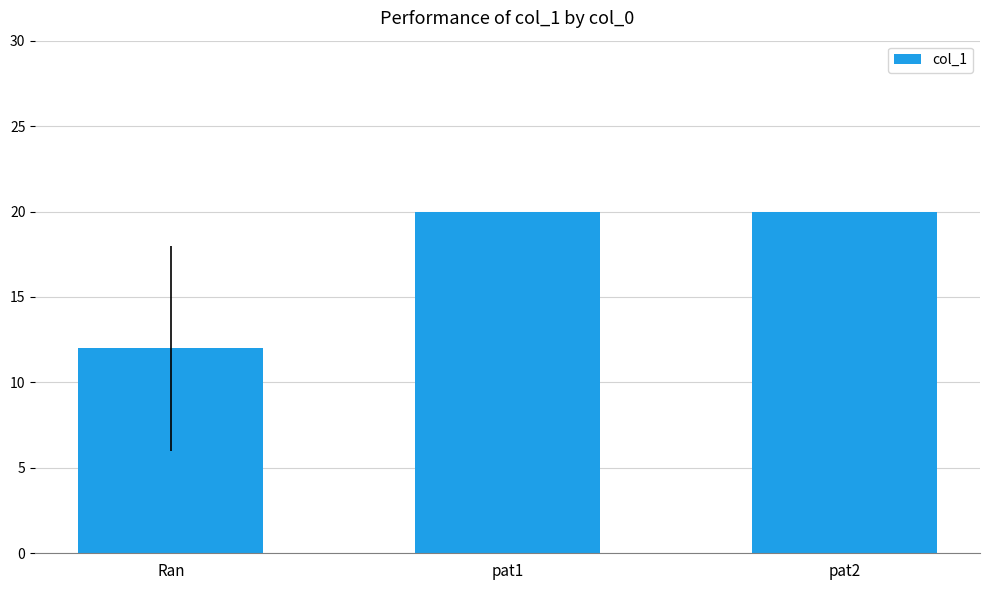

Reading left to right, transcribe all the data shown in this chart.

Ran=12	pat1=20	pat2=20